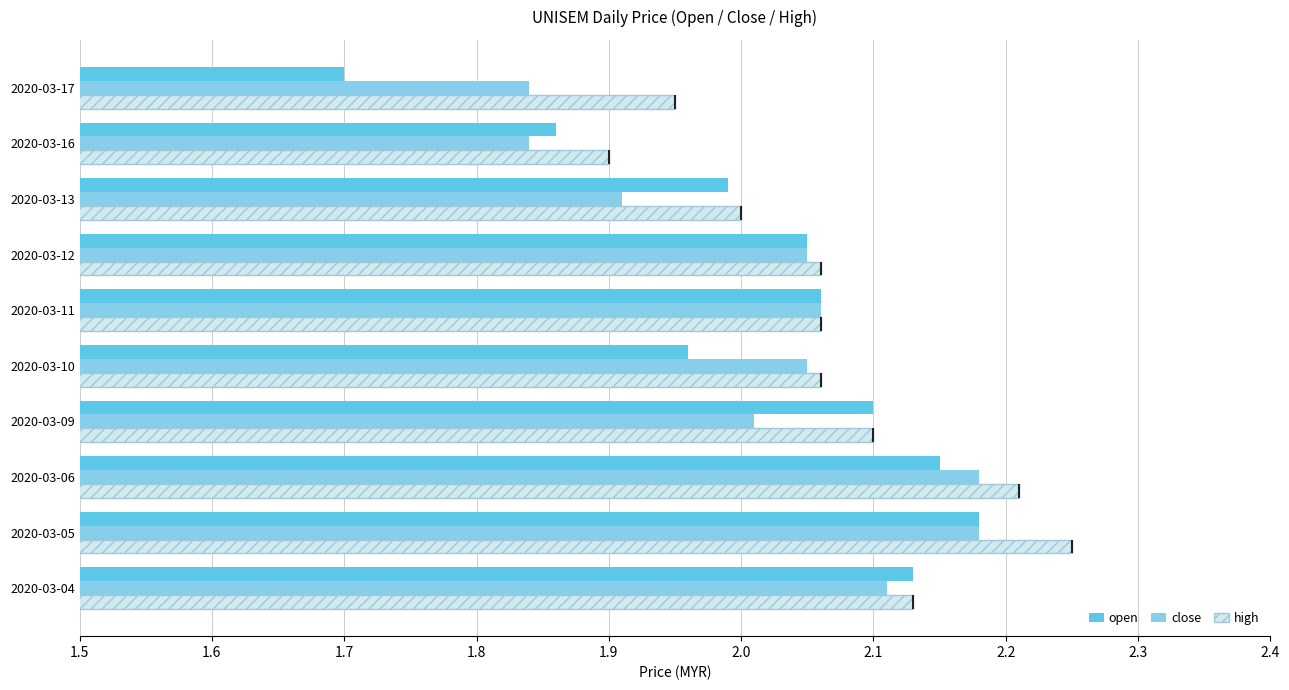

At which category does the chart reach its minimum across all series?

2020-03-17